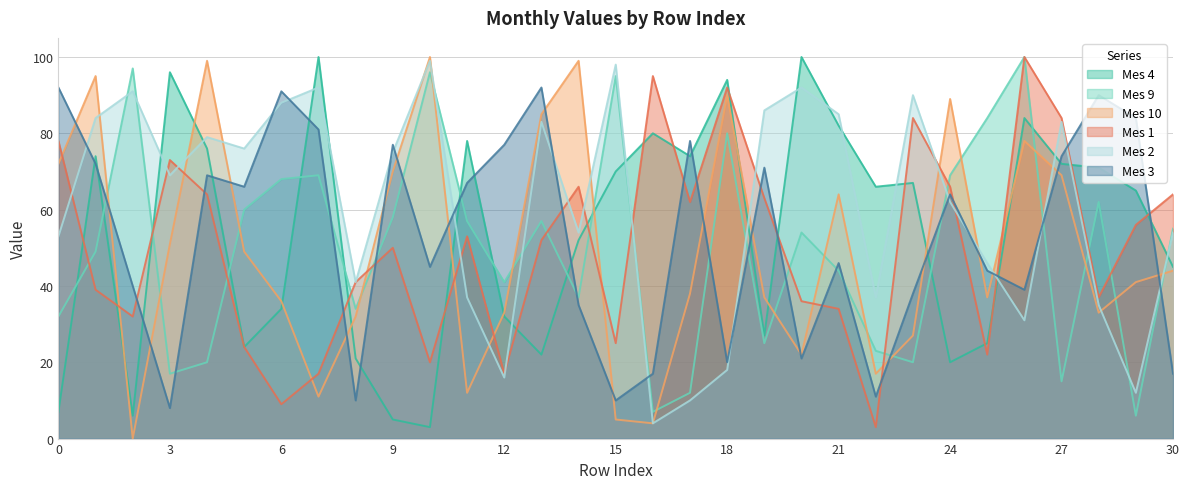

At which label is Mes 4 closest to 51?

14